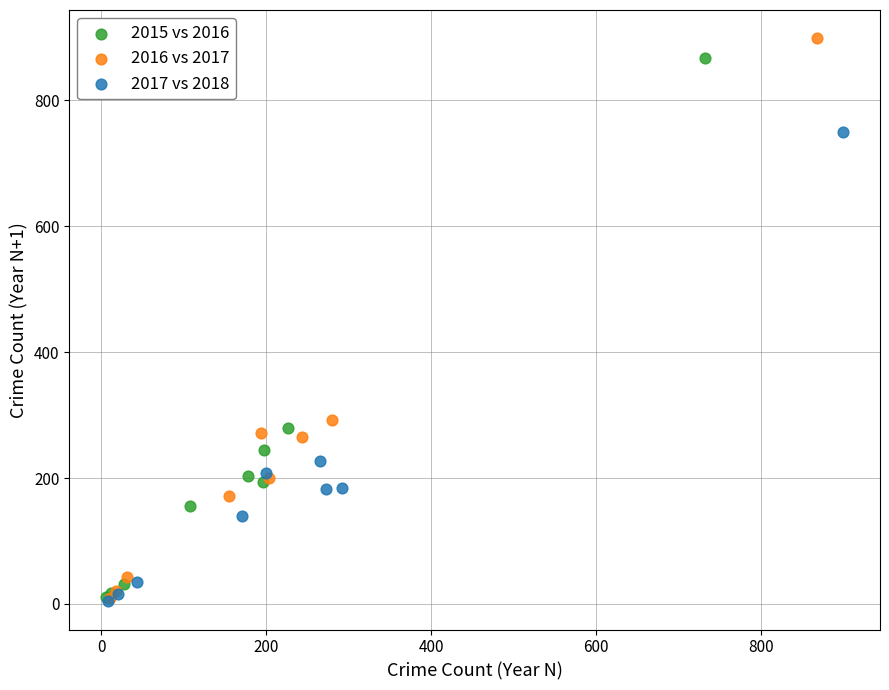

Which series has the widest spread of Y values?

2016 vs 2017